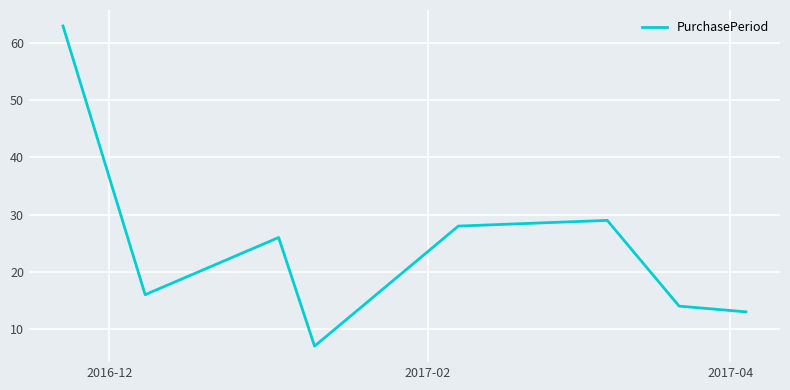

How many interior local valleys (lower than both neighbors) does the data have?

2